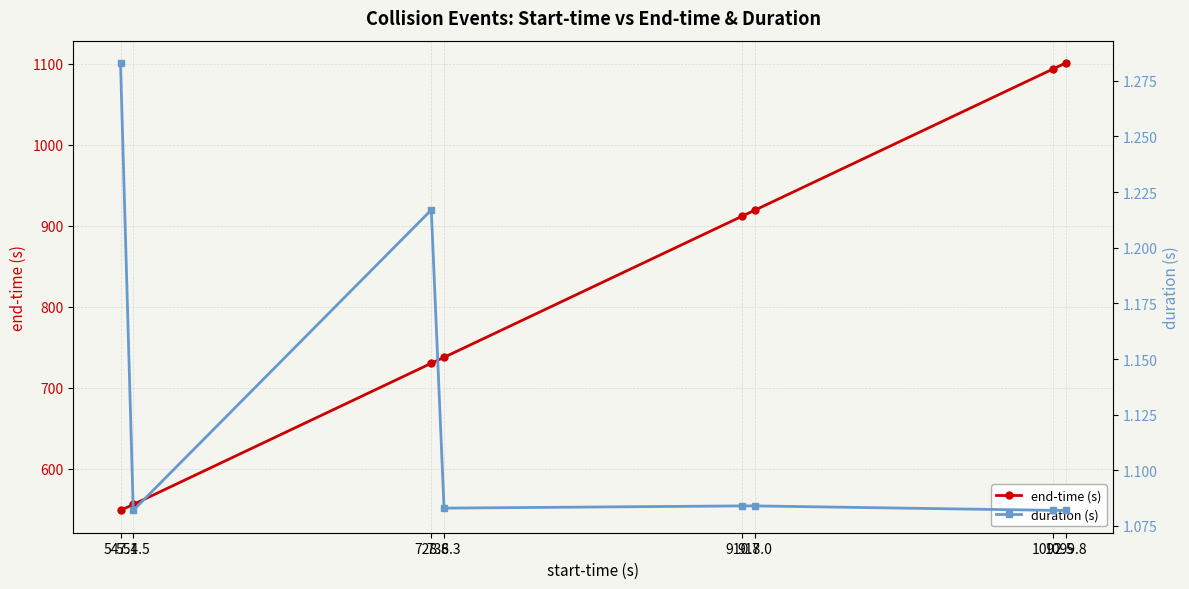

True or false: duration (s) and end-time (s) intersect in this chart.

False